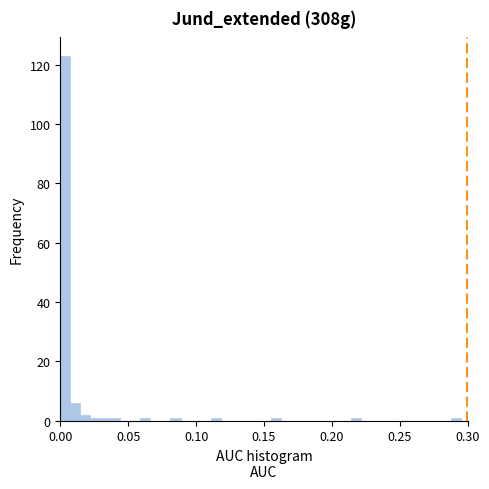

Around what value on the x-axis is the tallest bar? Give the approximate position of its centre, as read against the axis.

0.005